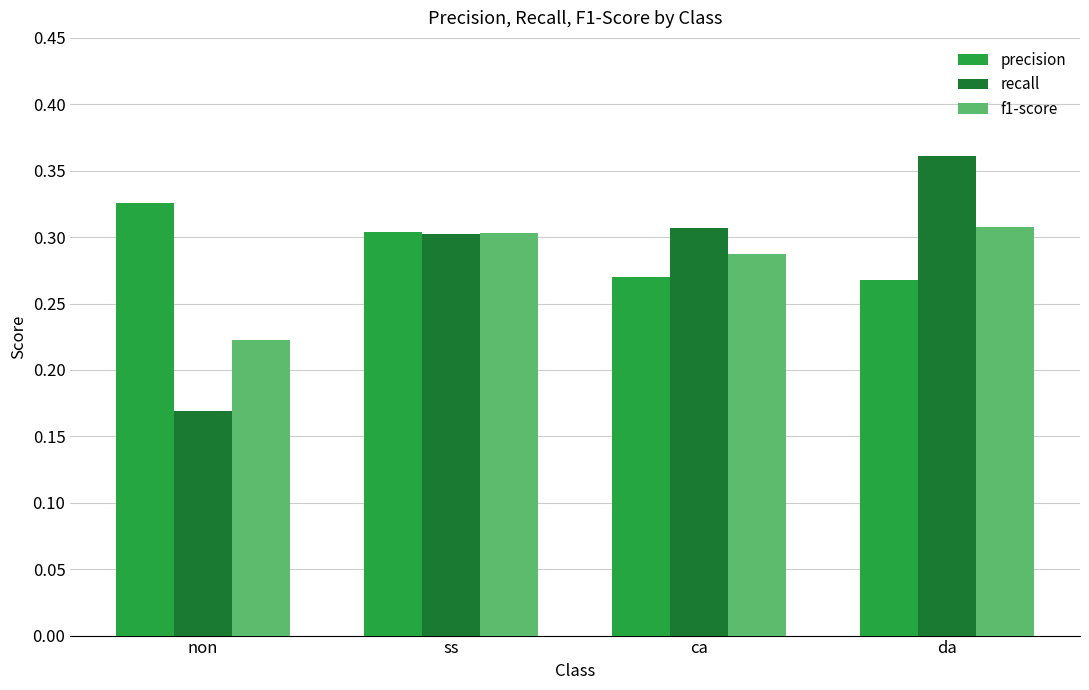

Rank the series by their average value, from highest to lowest.

precision, recall, f1-score